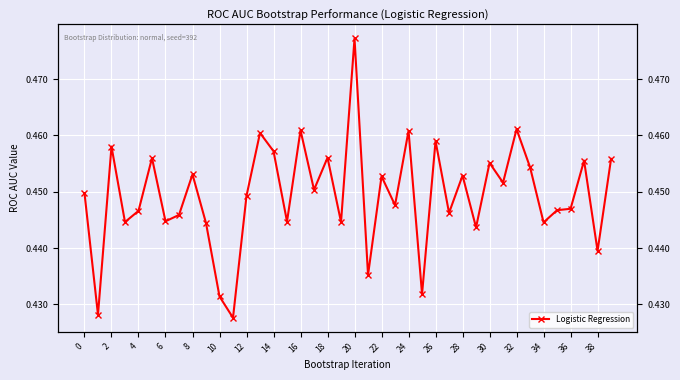

Between 20 and 36, which is larger?

20